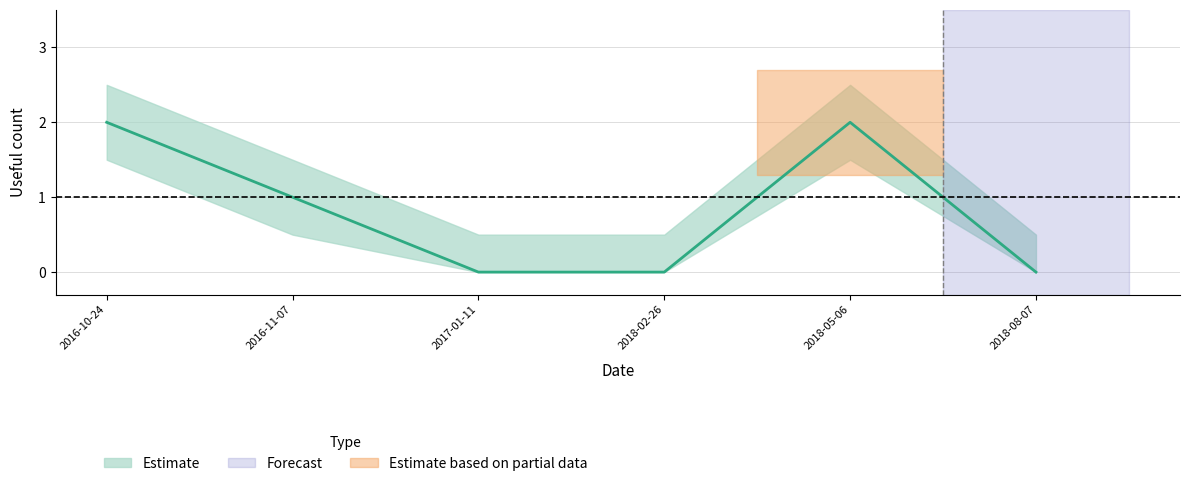

The useful_count_lower series shows 0.4 at 2016-10-24. True or false?

False